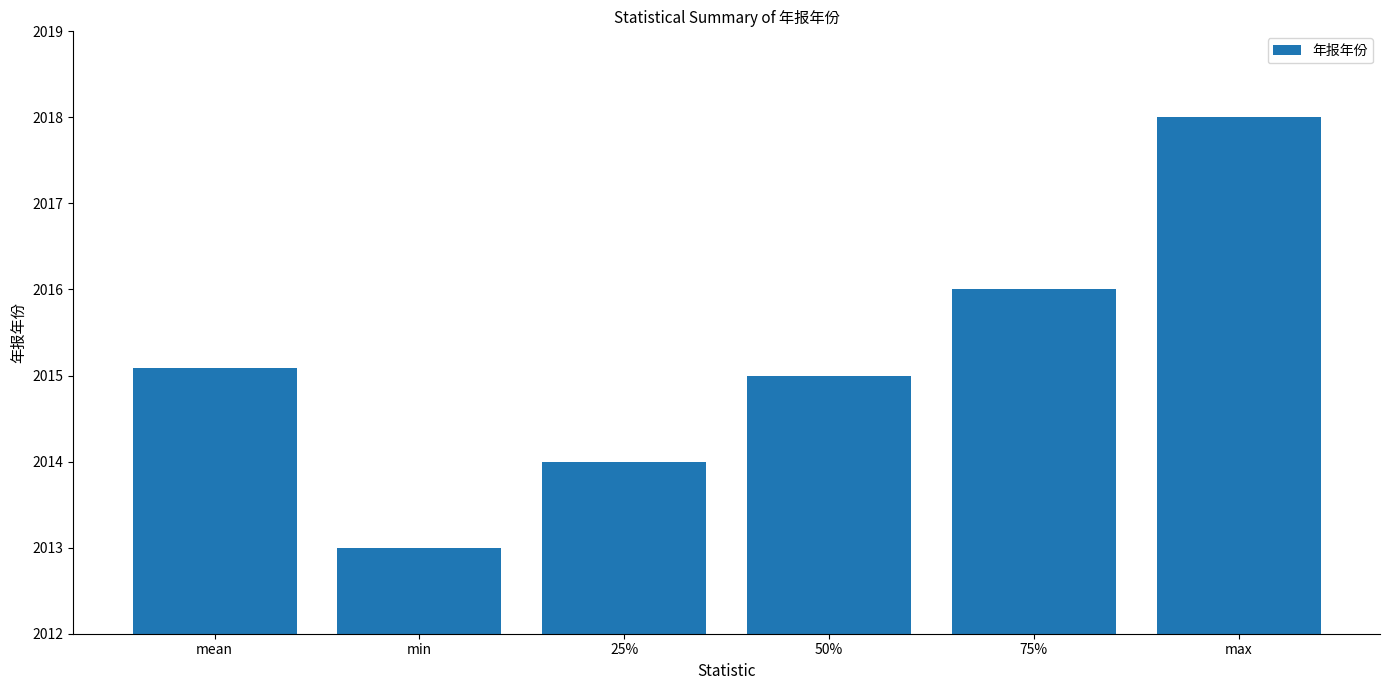

Approximately how many times larger is the value at mean compared to 75%?

1.0